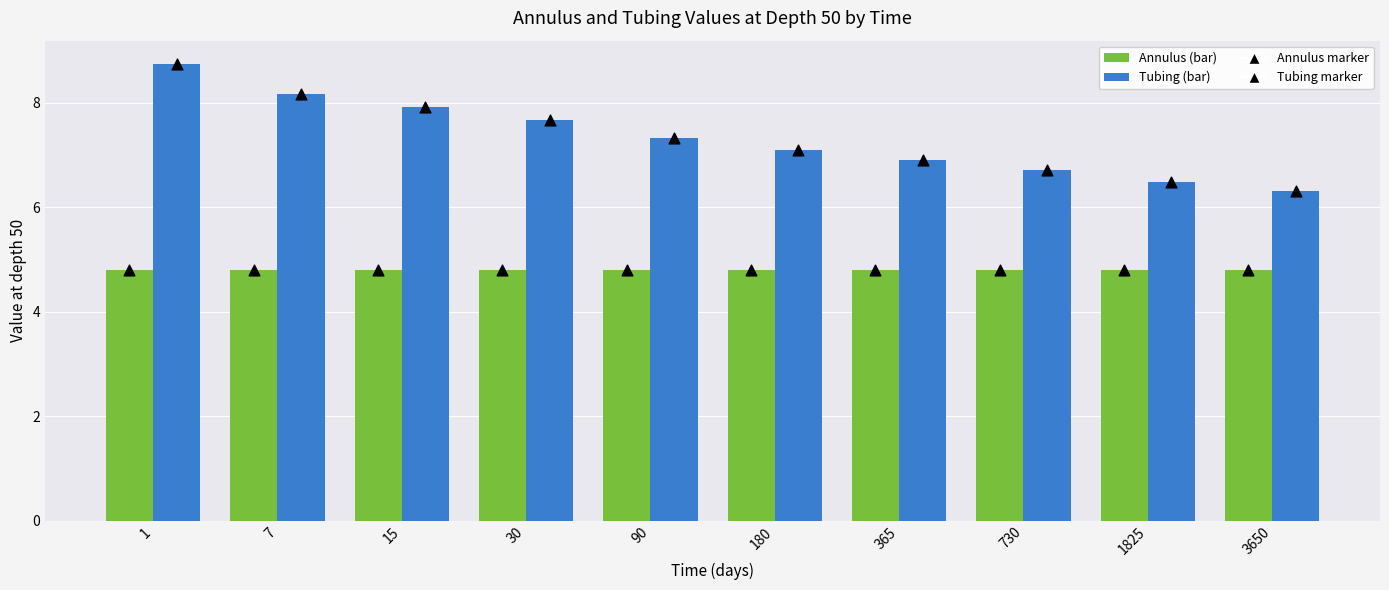

What are all the series names shown in the legend?

Annulus, Tubing, Annulus marker, Tubing marker